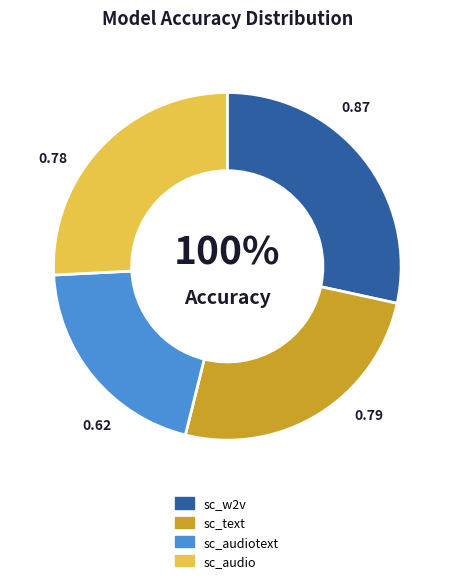

To the nearest percent, what portion does schizophrenia_controls_sc_audiotext represent?

20%